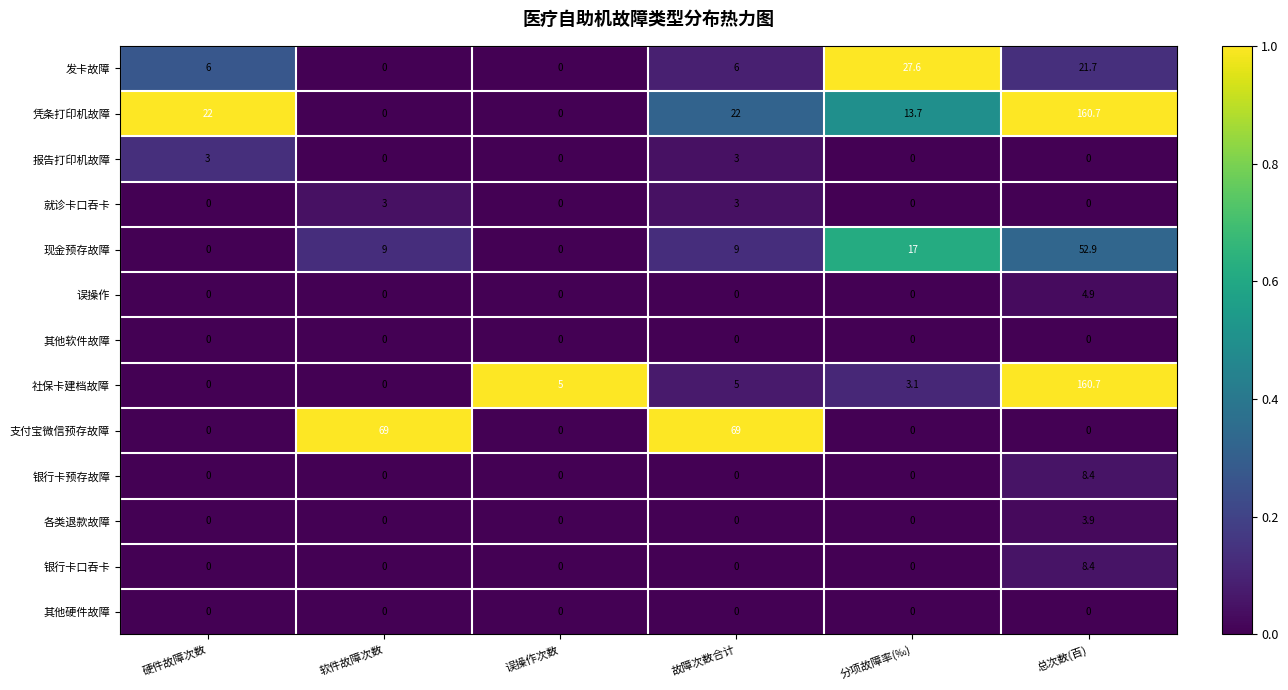

At which category is the sum across all series the highest?

总次数(百)